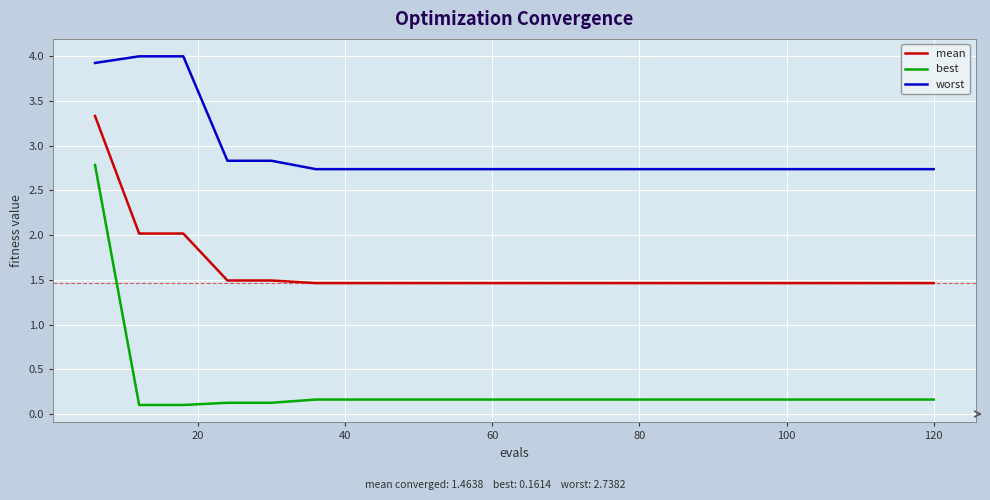

True or false: worst and mean cross at least once.

False